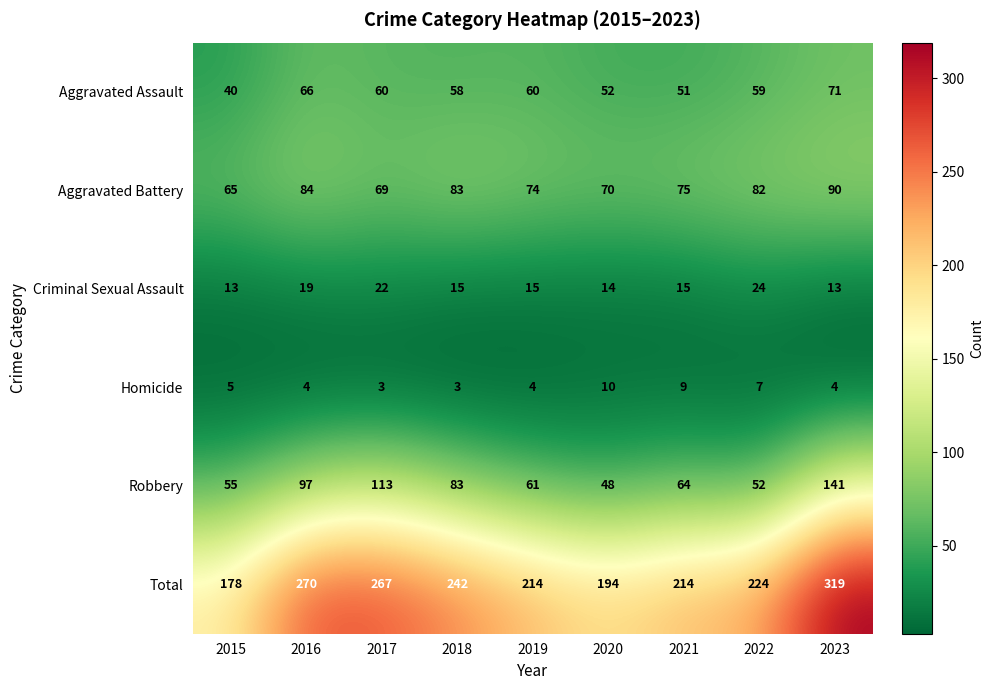

At how many categories does at least one series exceed 233?

4